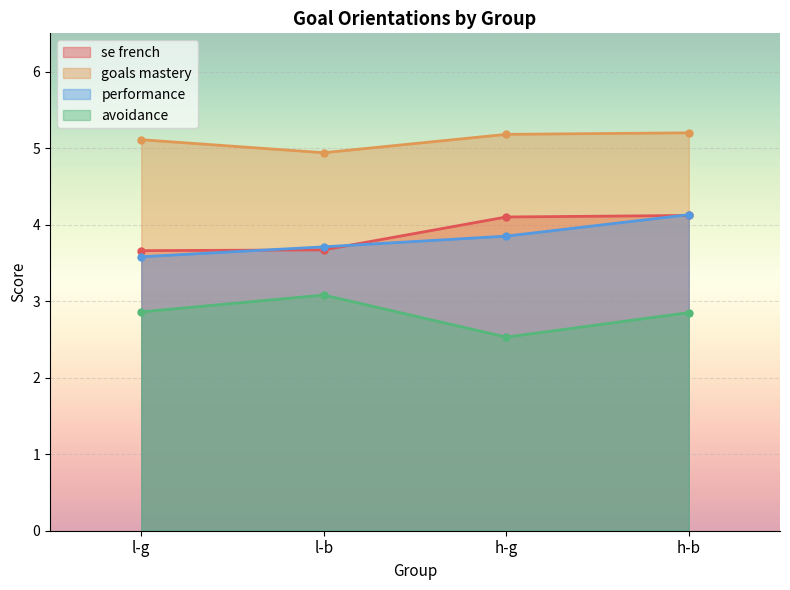

What is the lowest value of the avoidance series?

2.5